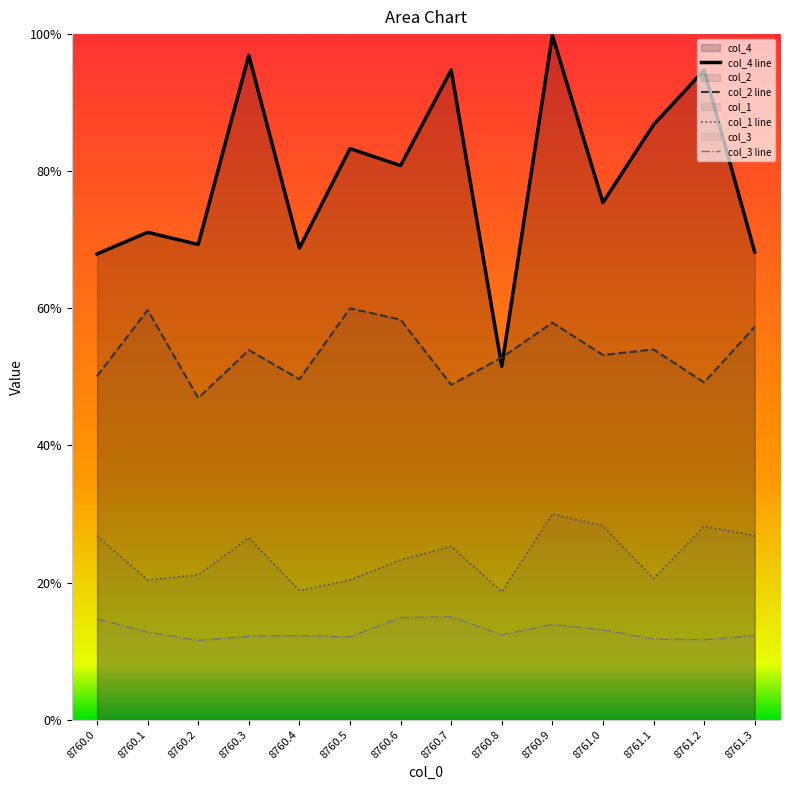

The col_2 line series shows 0.4 at 8760.3. True or false?

False